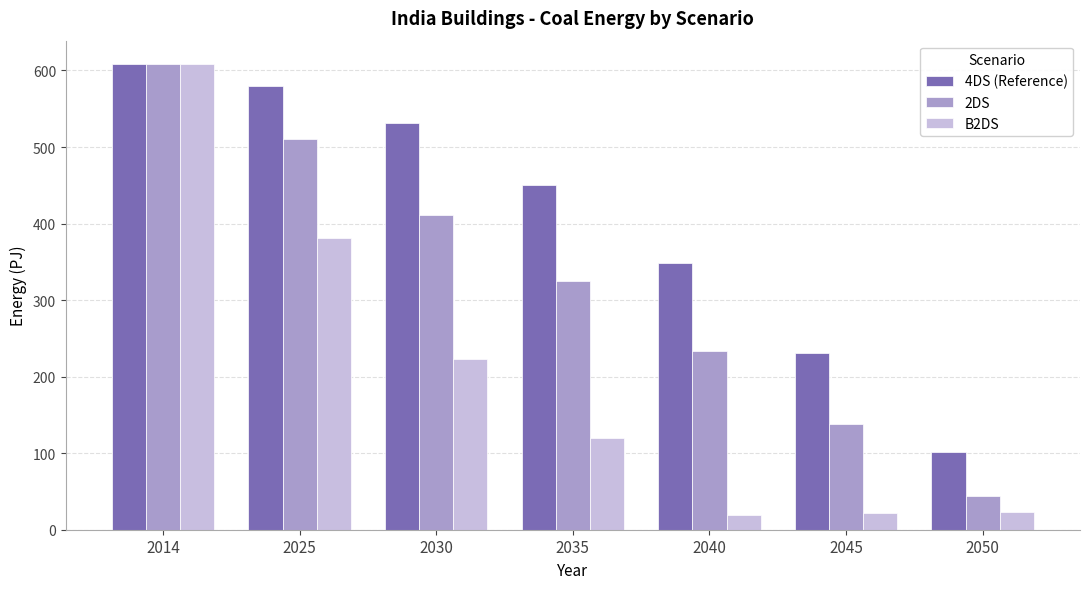

What is the highest value of the B2DS series?

608.5